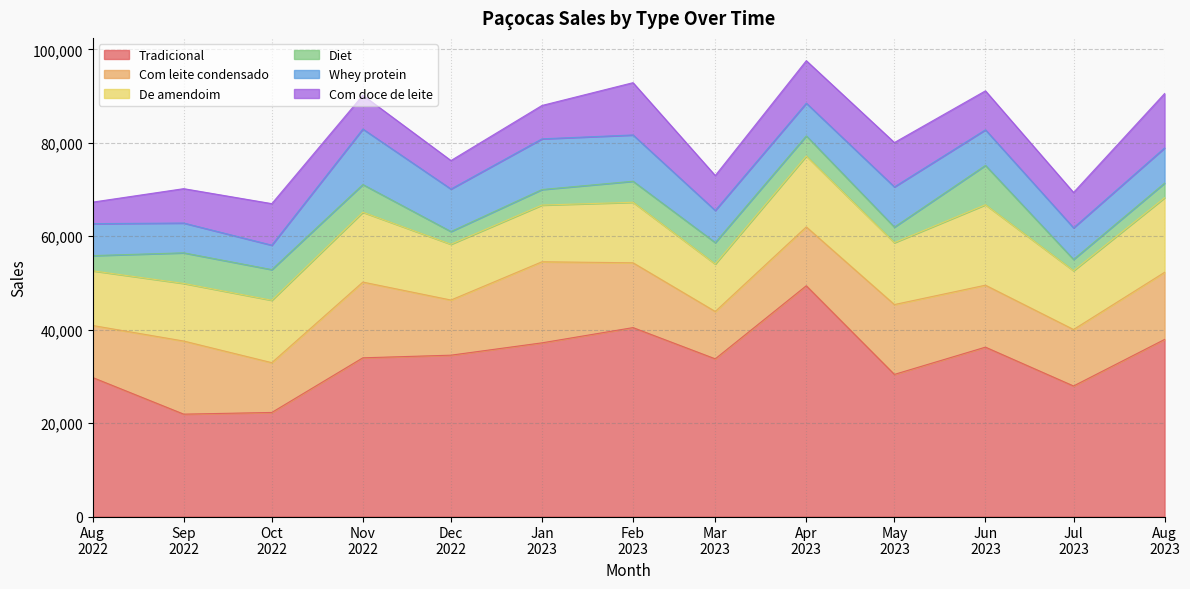

How many interior local valleys does the Diet series have?

3